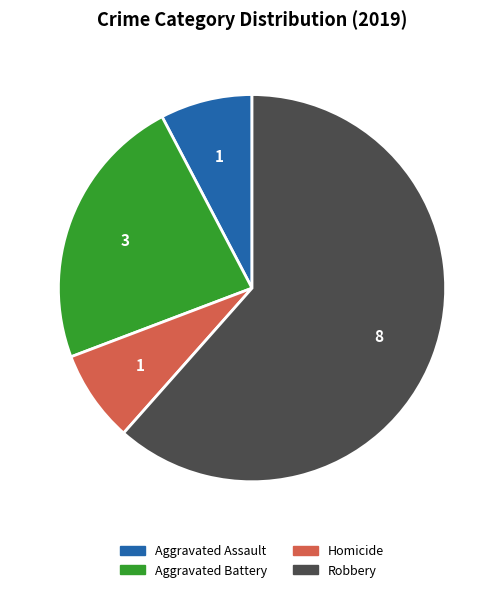

Does any single category account for the majority?

Yes